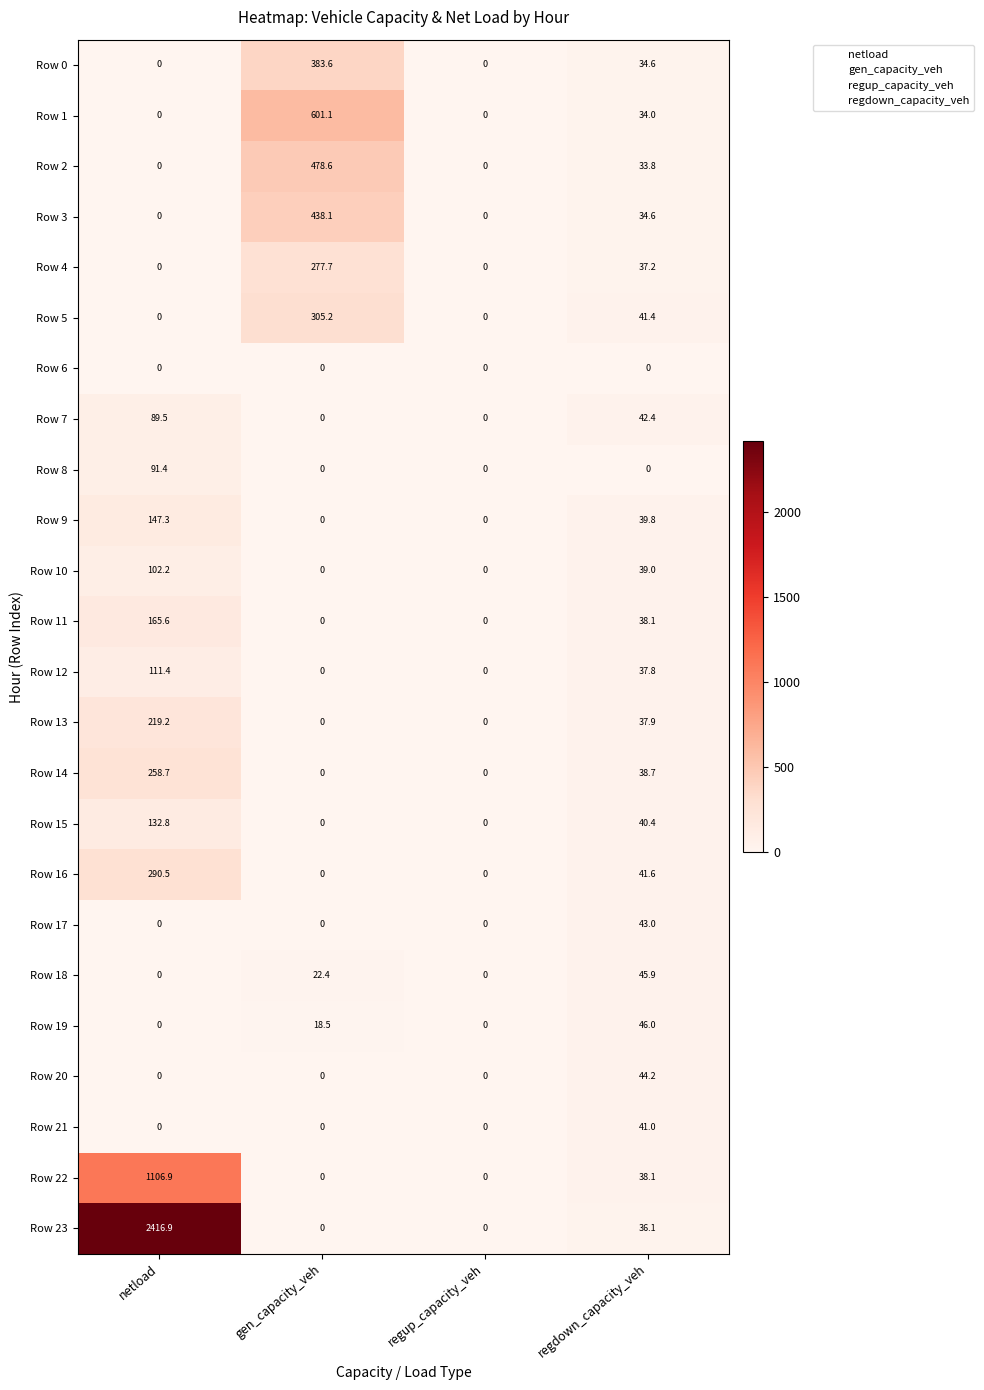

Which series has the largest total across all categories?

Row 23